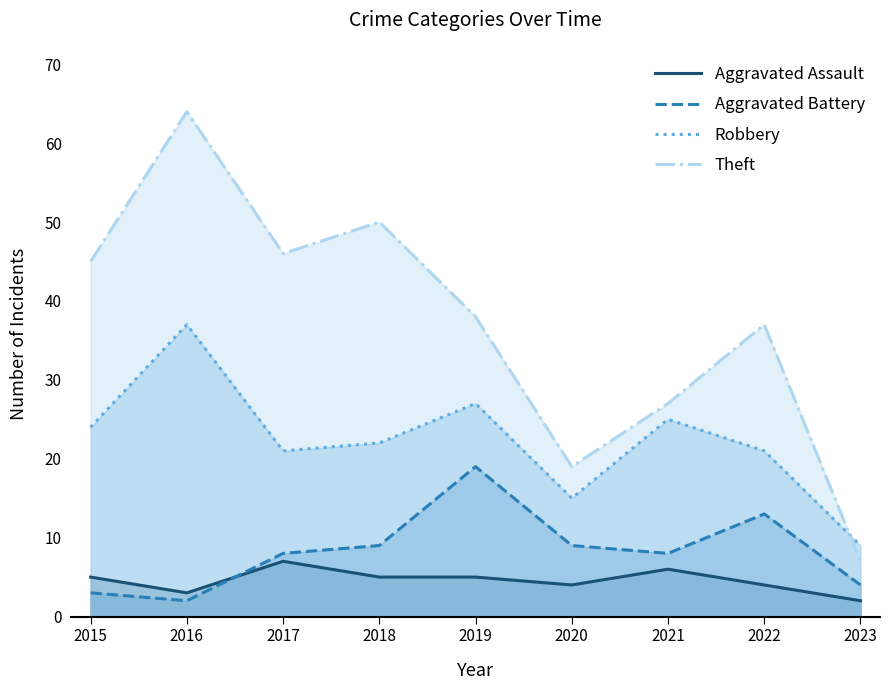

How many lines are shown in the chart?

4